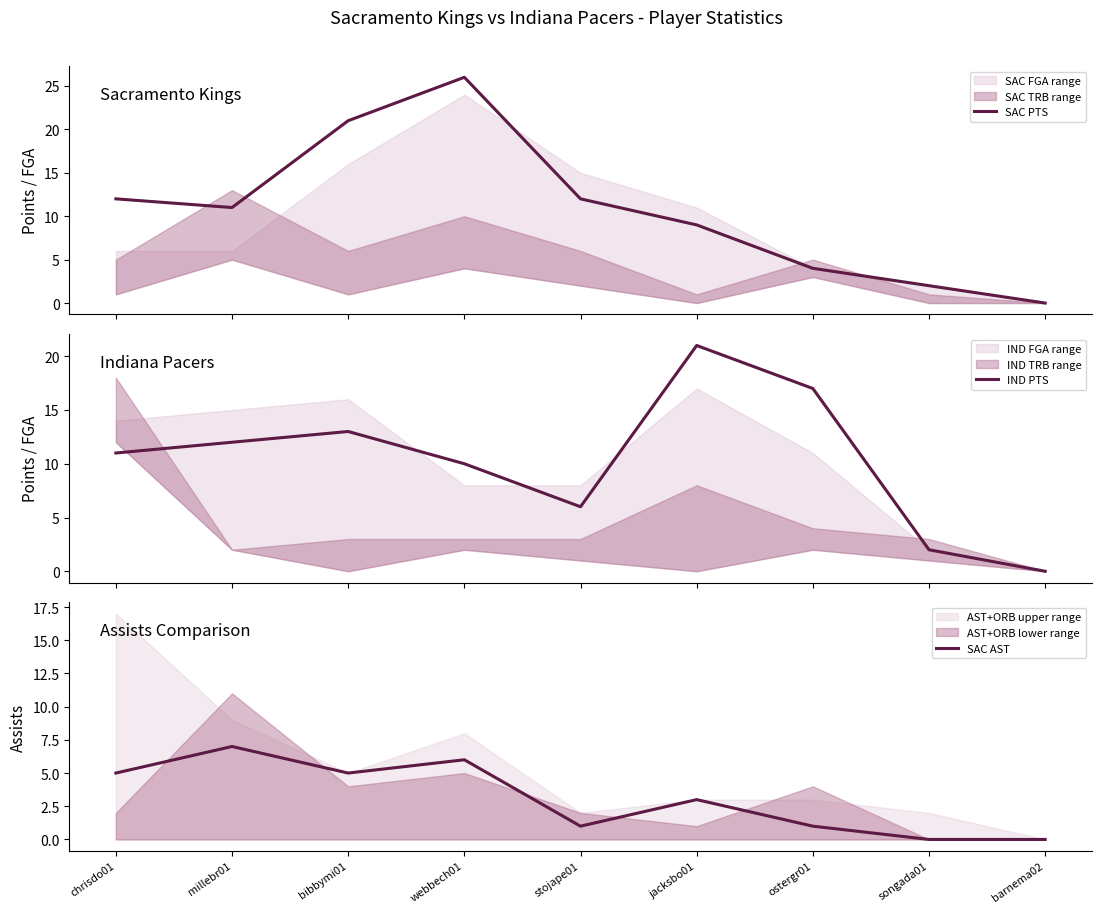

At which label does SAC AST reach its peak?

millebr01